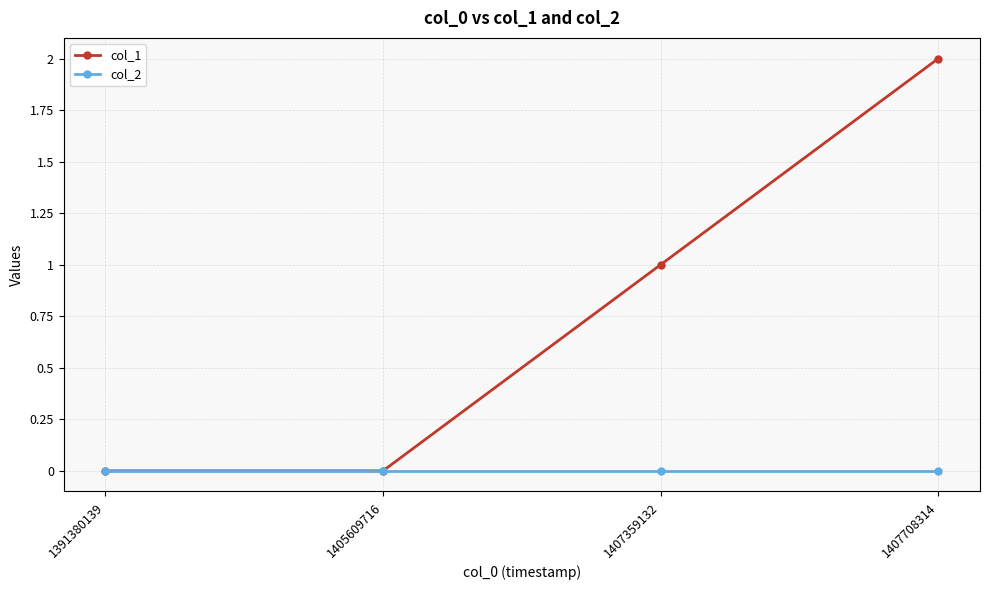

Rank the series by their maximum value, from lowest to highest.

col_2, col_1